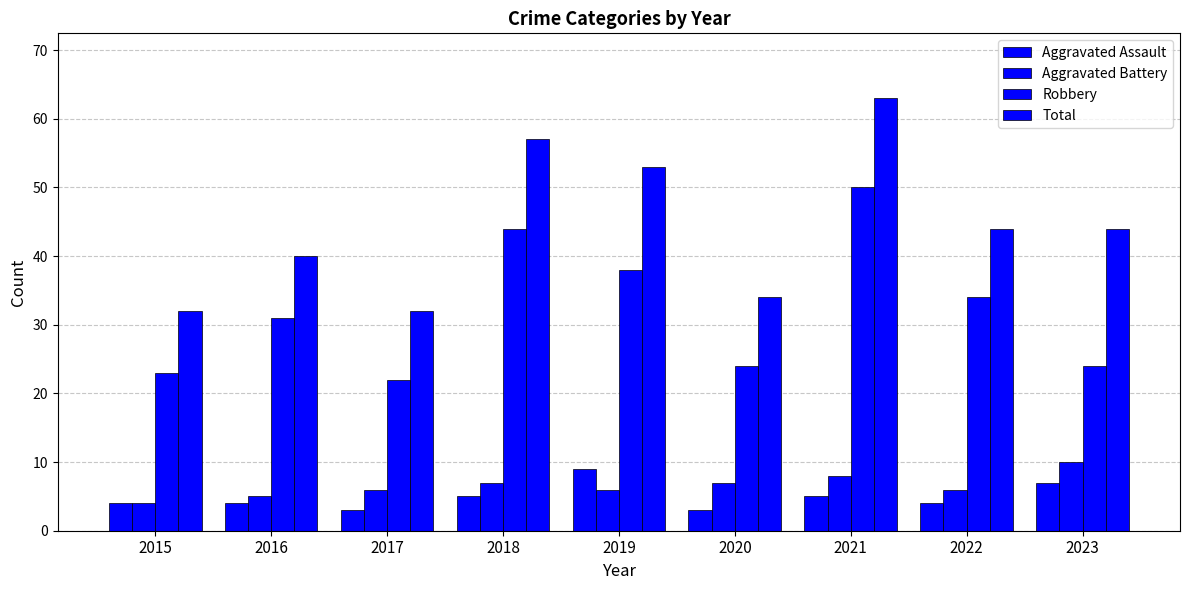

How many groups of bars are there?

9